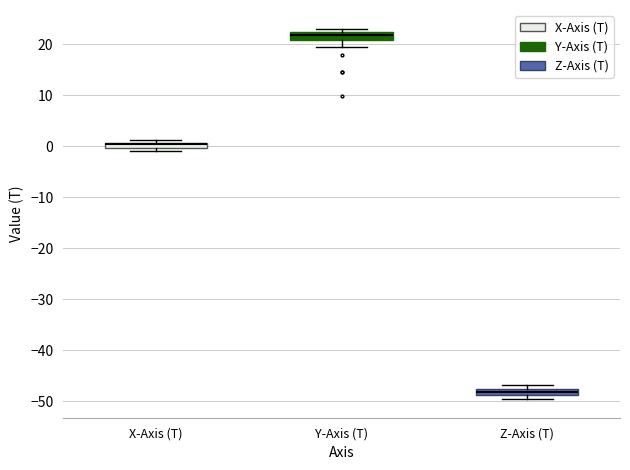

Where is the upper edge of the box for Z-Axis (T) on the y-axis? The values are not printed on the chart, so give them approximately, as read against the axis.

-48